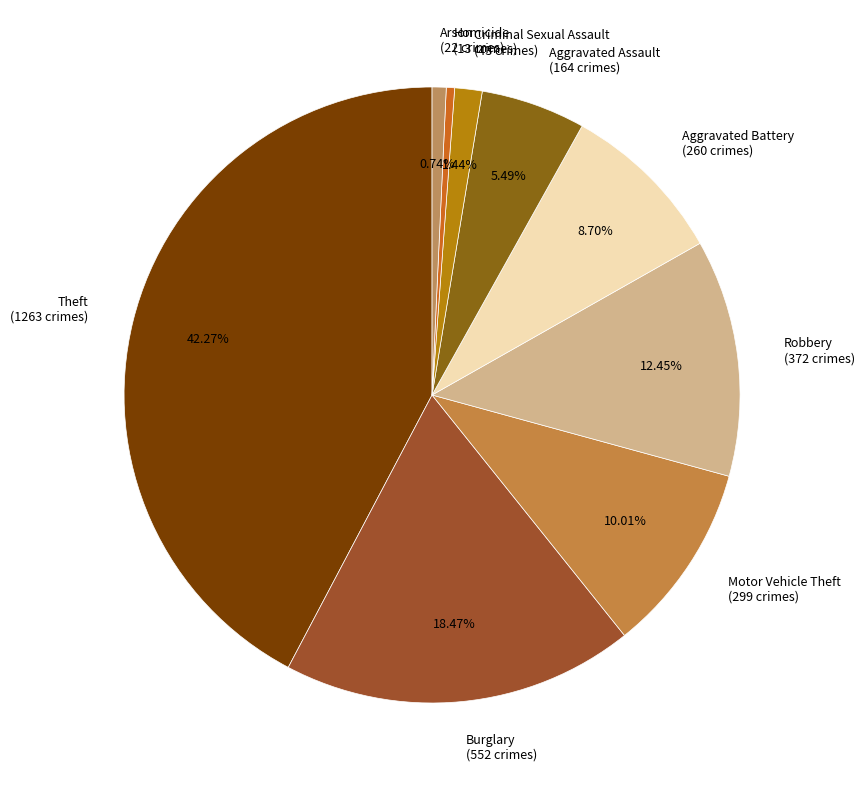

Which category has the biggest portion of the pie?

Theft